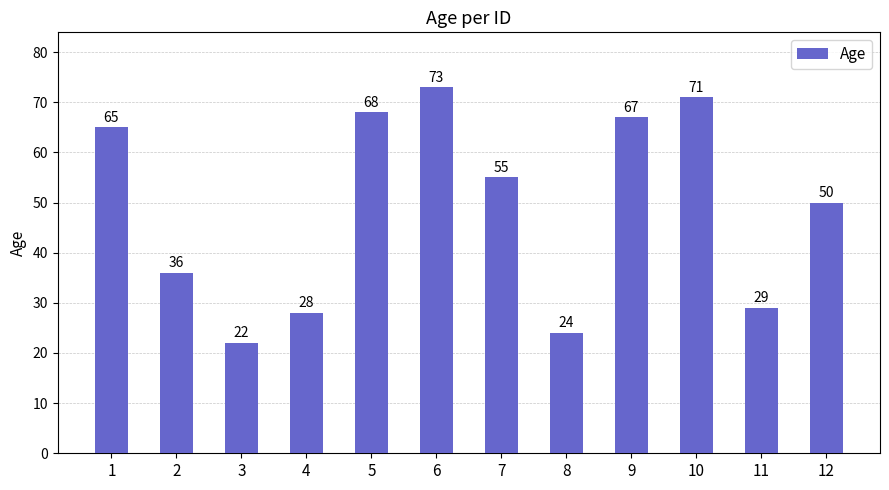

What is the greatest value displayed?

73